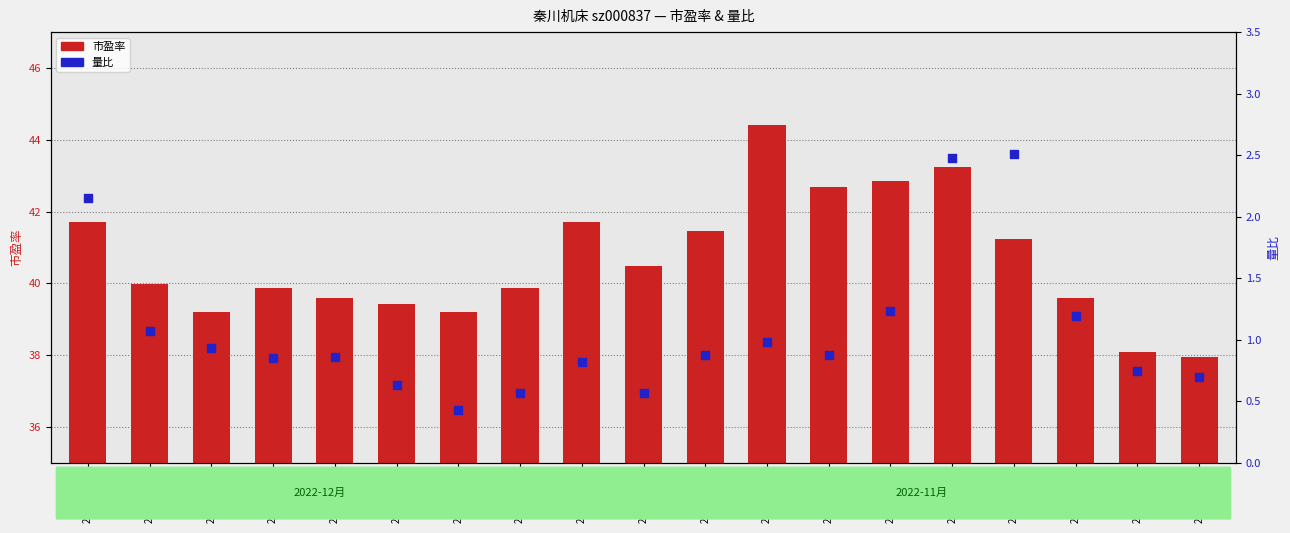

At which category is the sum across all series the highest?

2022-11-16